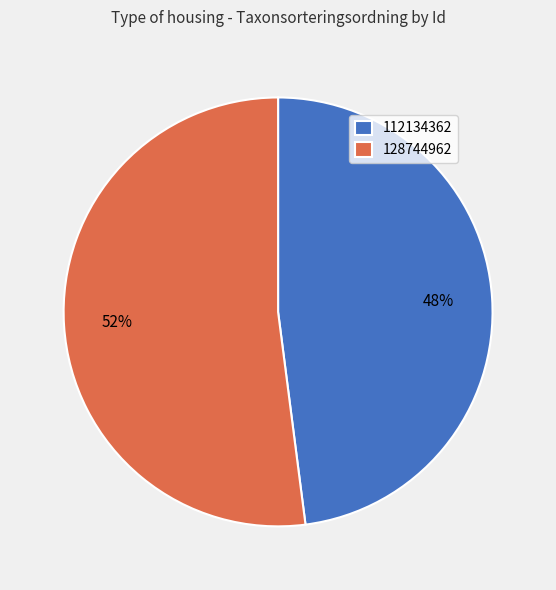

The 112134362 slice represents 62% of the pie. True or false?

False